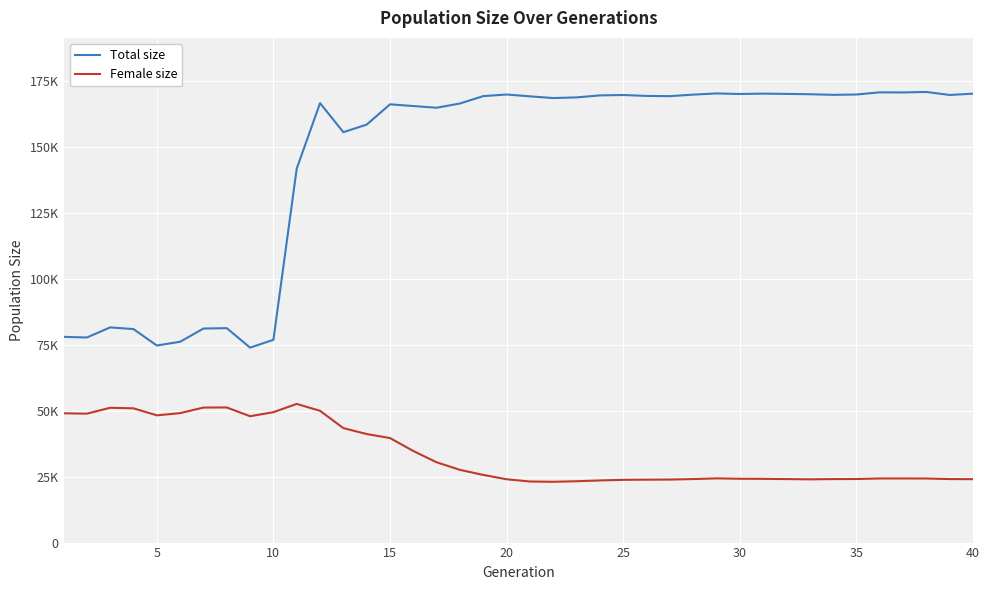

In Female size, how many points are lower than both neighbors (excluding endpoints)?

5